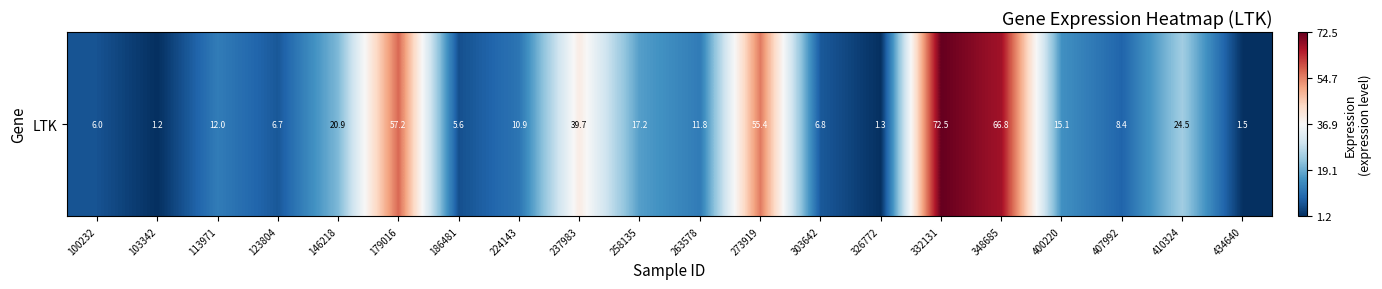

At which label does the data first exceed 11?

113971